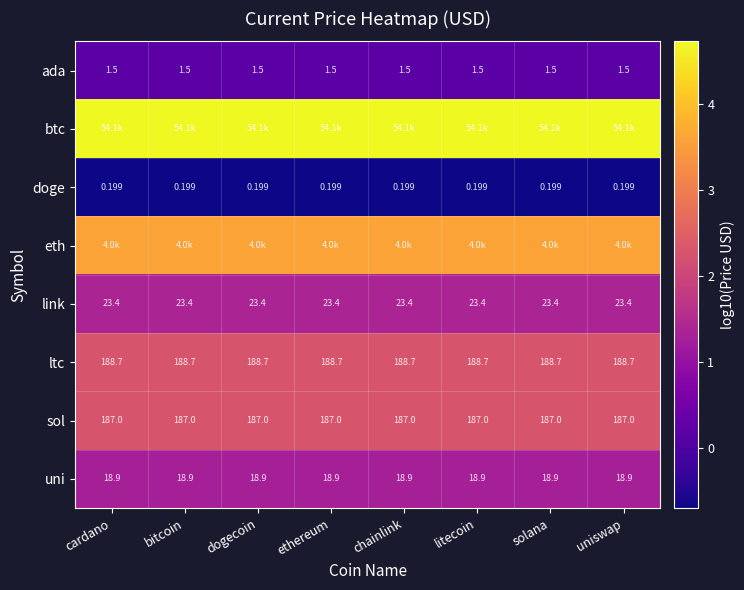

At which category is the sum across all series the highest?

cardano